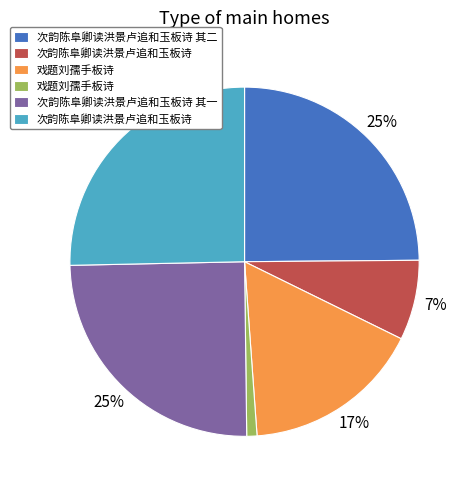

Is there any slice that represents more than half of the pie?

No